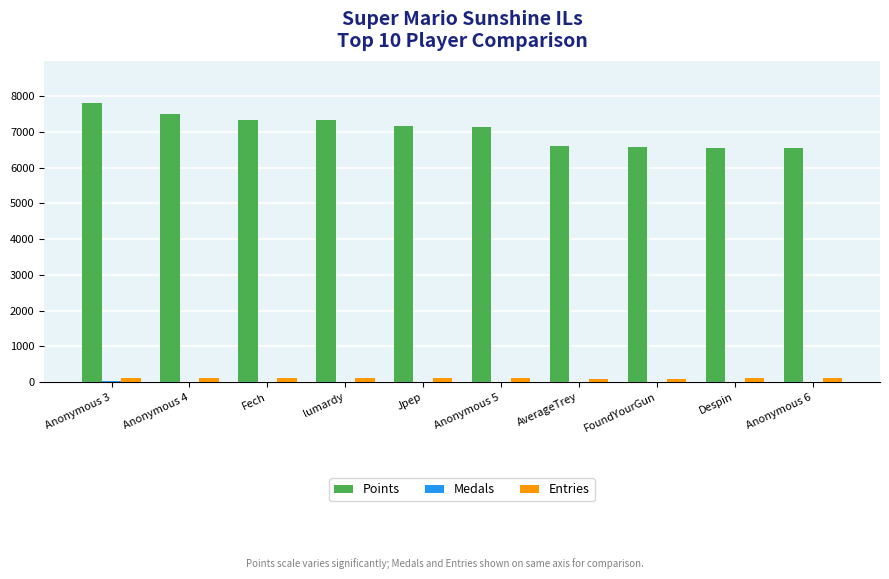

Which series has the largest total across all categories?

Points